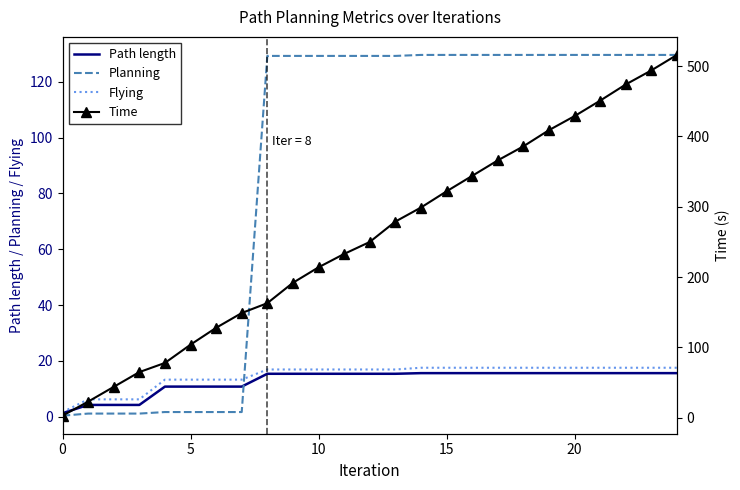

True or false: Flying has a value of 6.9 at 18.

False